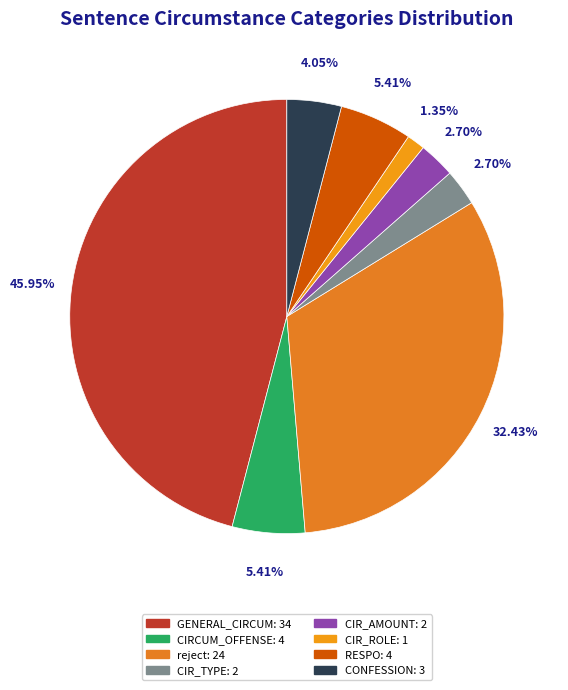

How many segments does this pie chart have?

8